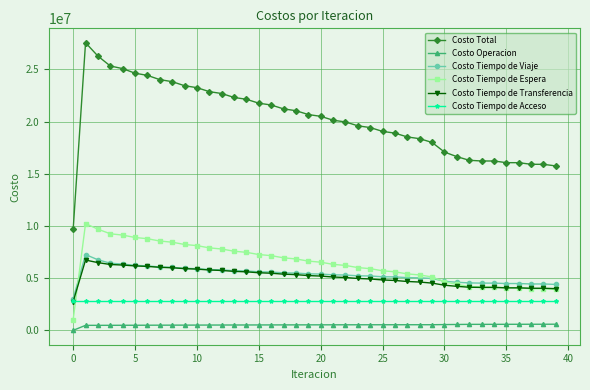

What is the value of the Costo Tiempo de Acceso point at the 17th from the left?

2855722.7